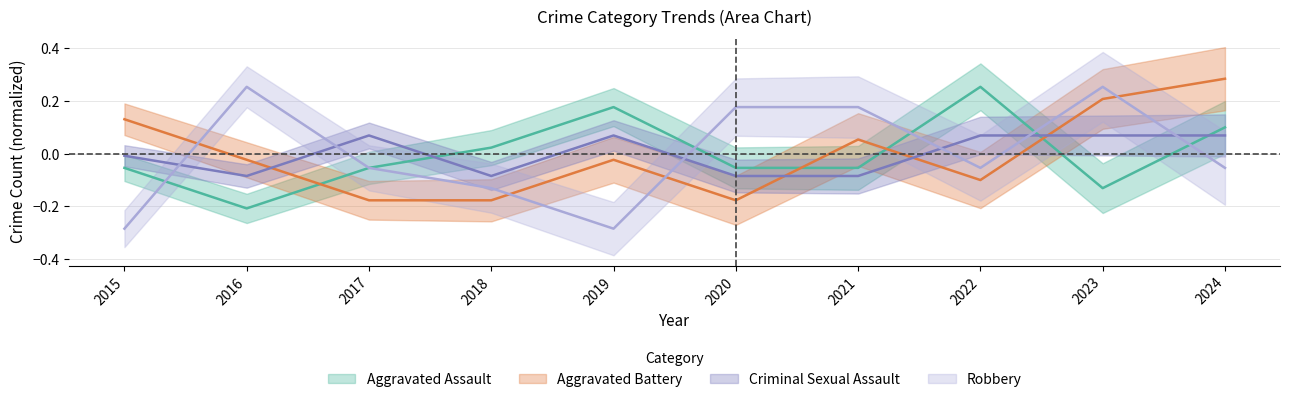

True or false: Aggravated Battery and Robbery intersect in this chart.

True